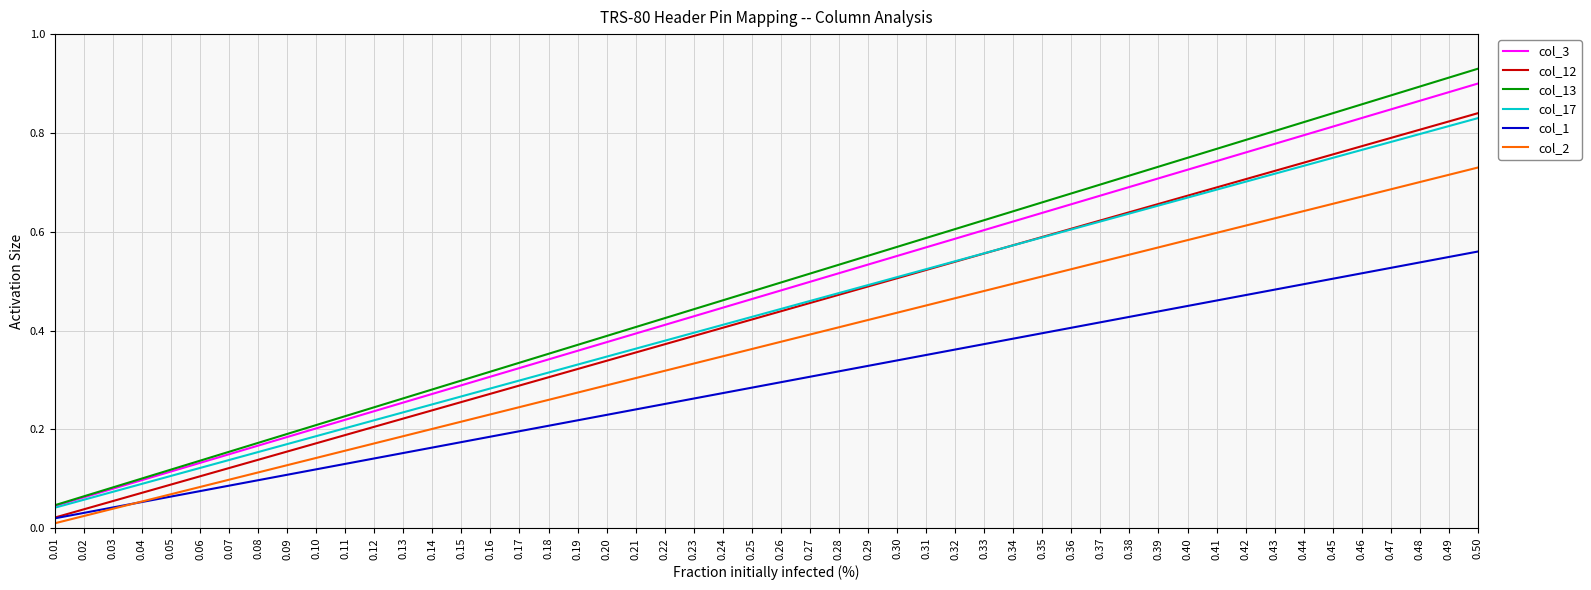

True or false: col_3 and col_12 cross at least once.

False